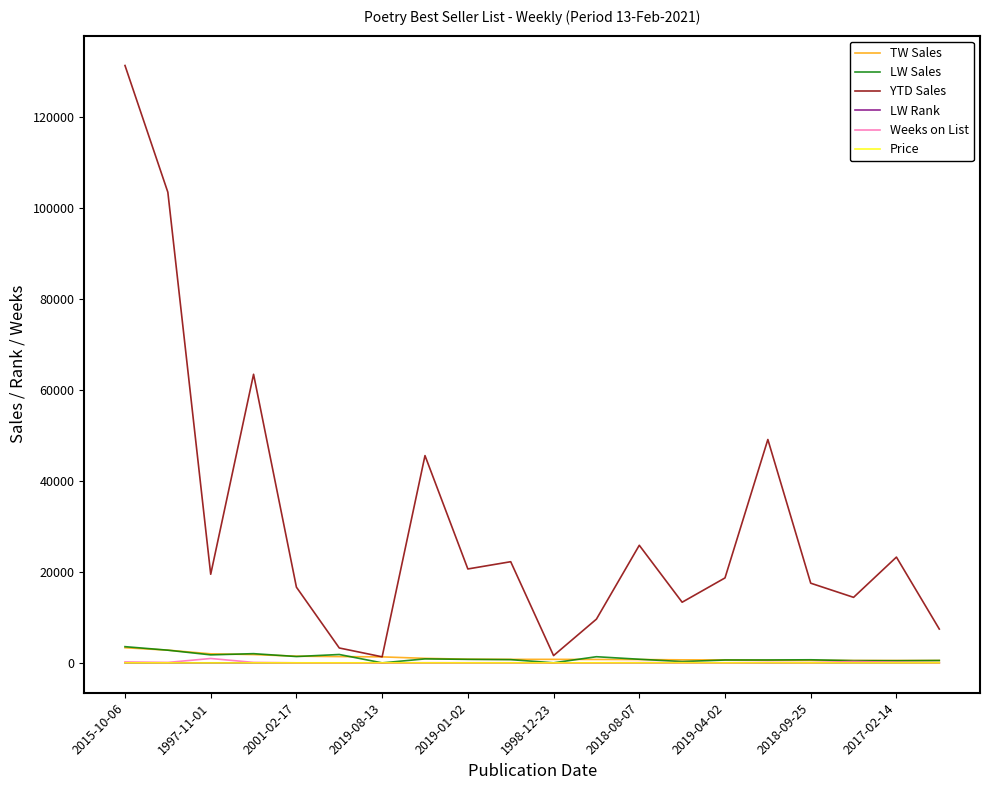

What is the greatest value displayed?

131350.0